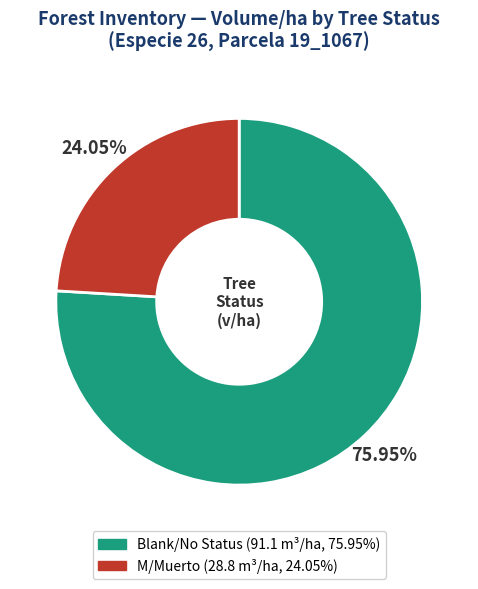

How many slices are in this pie chart?

2